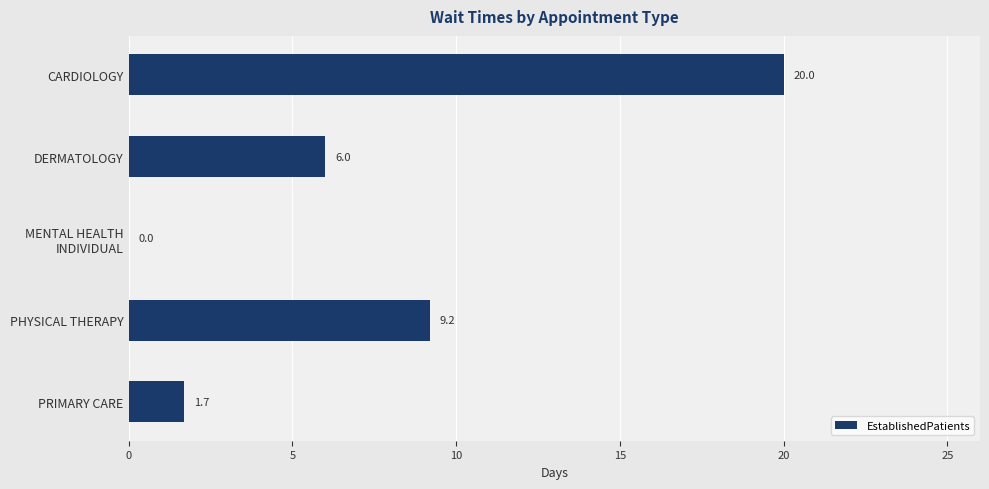

What is the change in value from PHYSICAL THERAPY to PRIMARY CARE?

-7.5